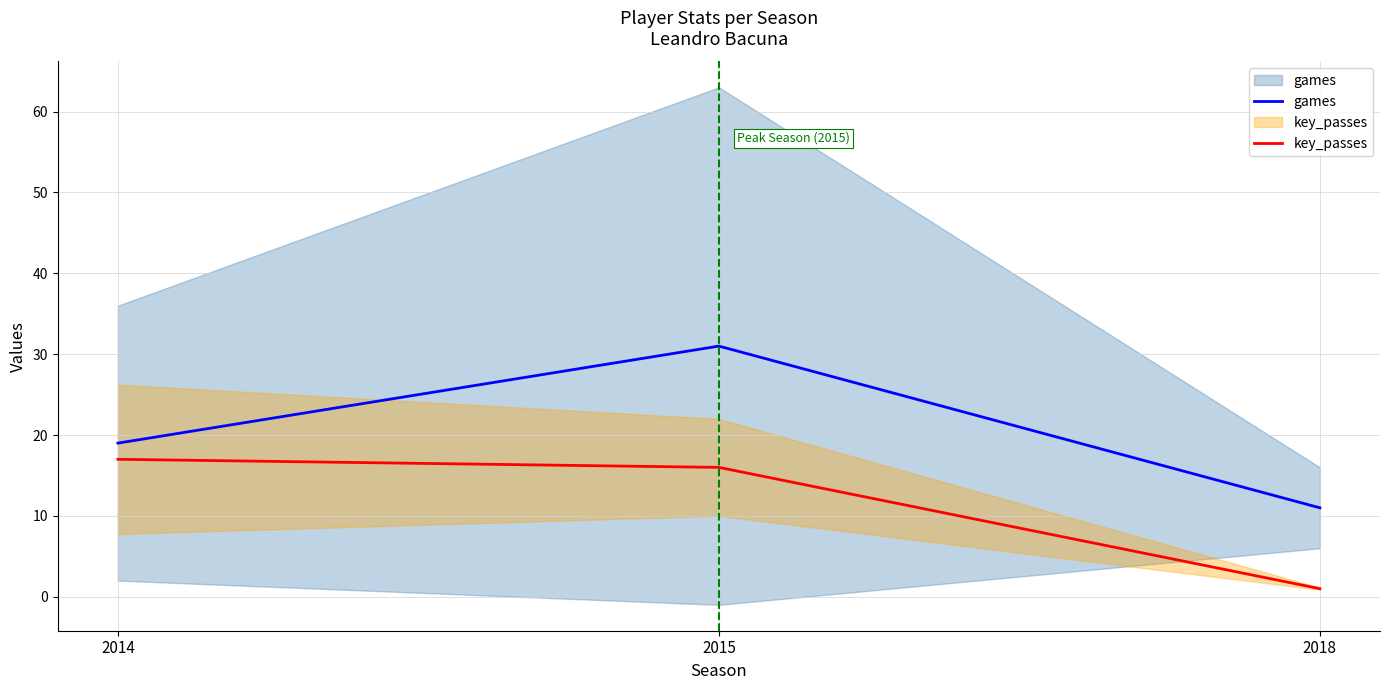

What is the maximum value for key_passes?

17